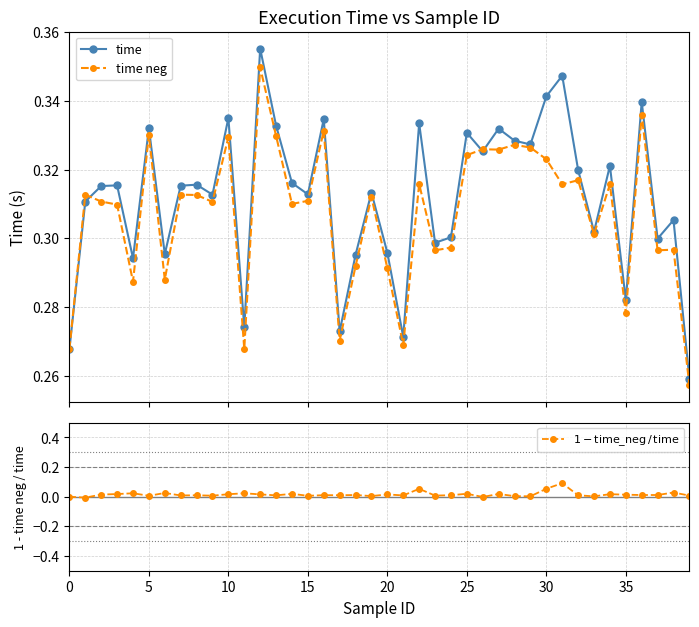

How many times do time neg and time cross each other?

3